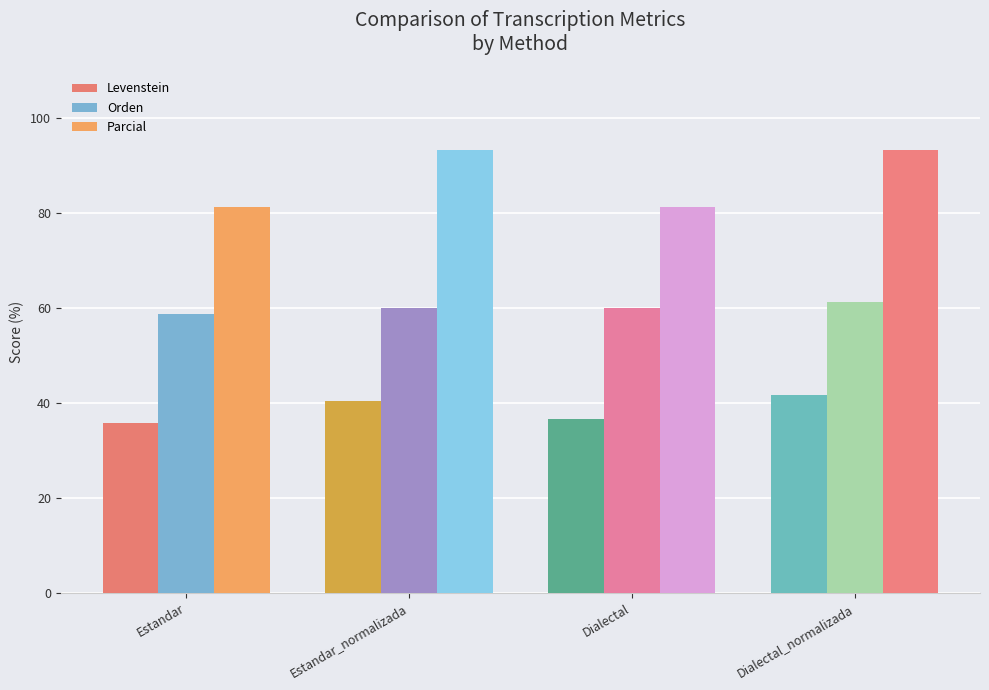

Count the number of data series in this chart.

3